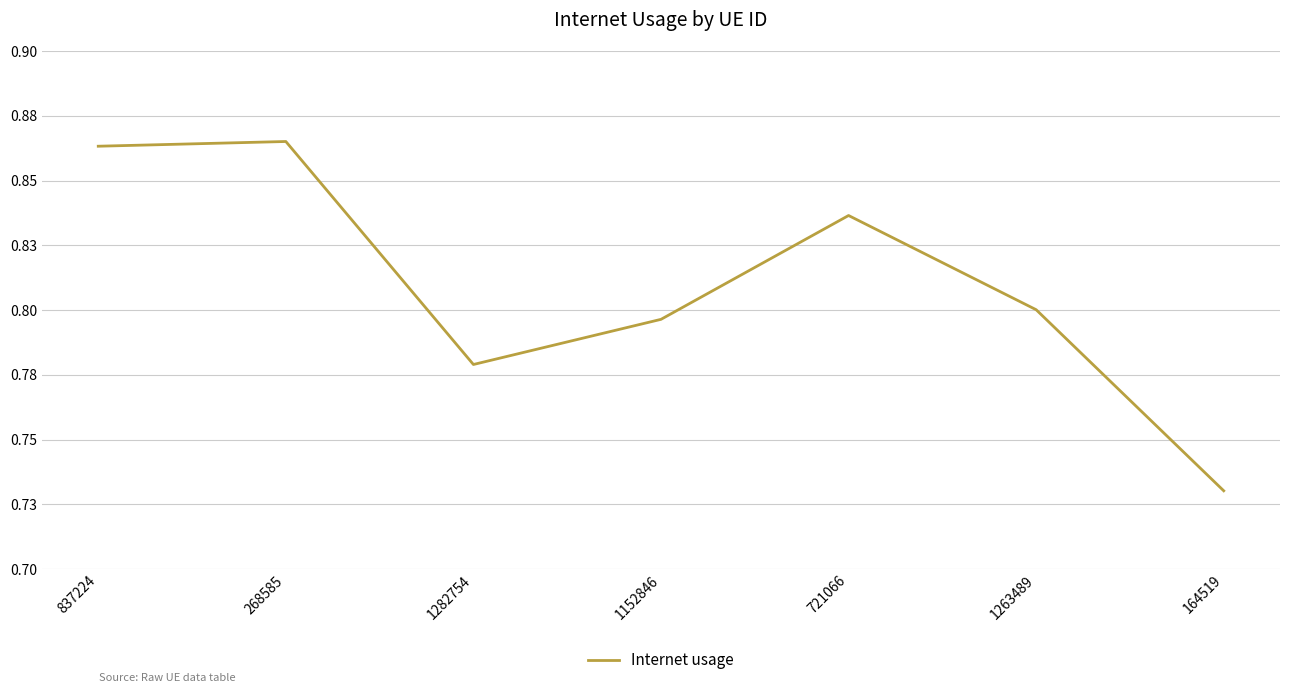

True or false: the data has more than 2 interior local peaks.

False